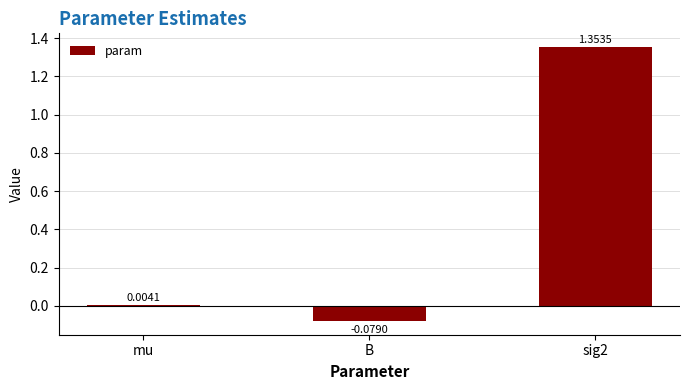

What is the sum of all values?

1.3